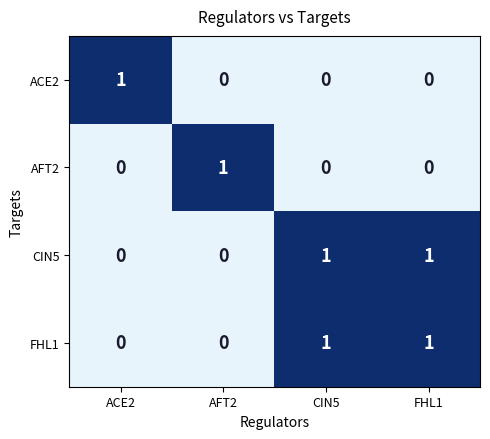

At how many categories does at least one series exceed 0?

4